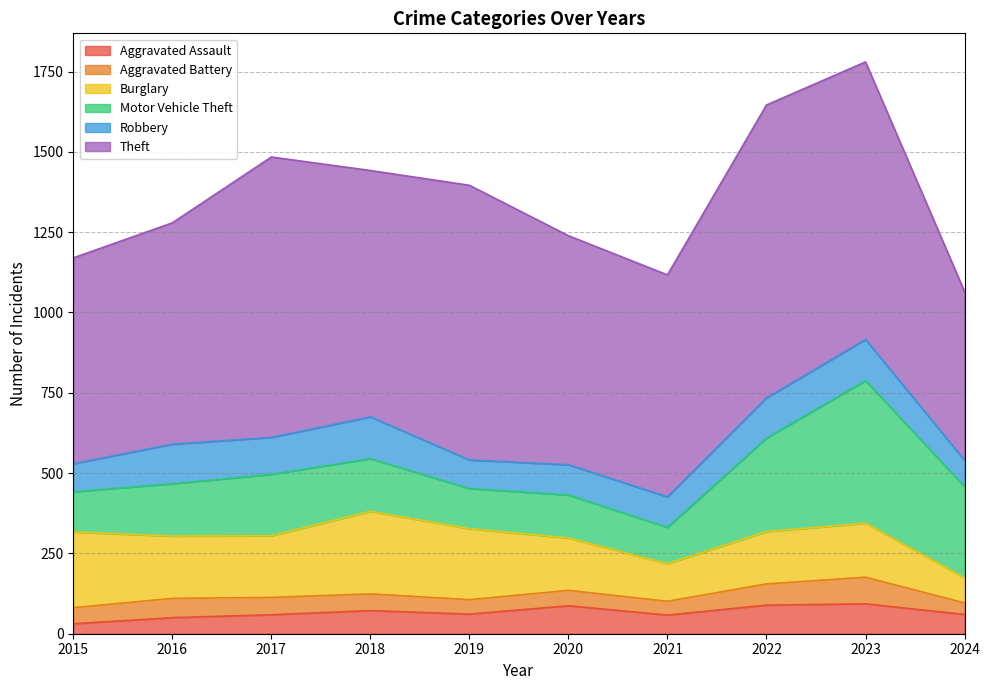

What is the difference between the Burglary values at 2017 and 2015?

44